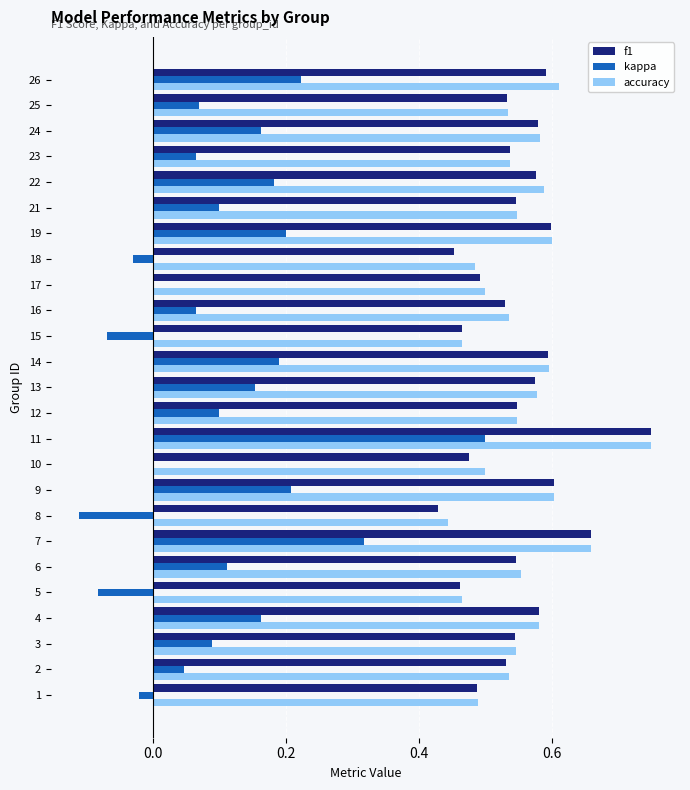

Is the value of accuracy at 8 greater than the value of kappa at 26?

Yes